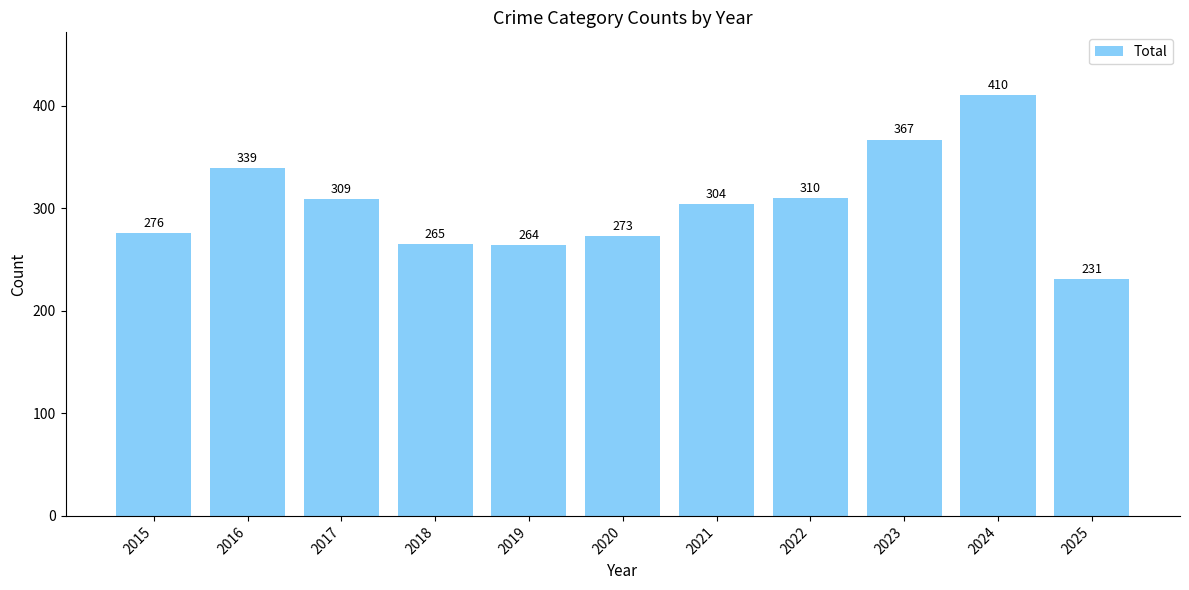

Rank the categories by value from highest to lowest.

2024, 2023, 2016, 2022, 2017, 2021, 2015, 2020, 2018, 2019, 2025